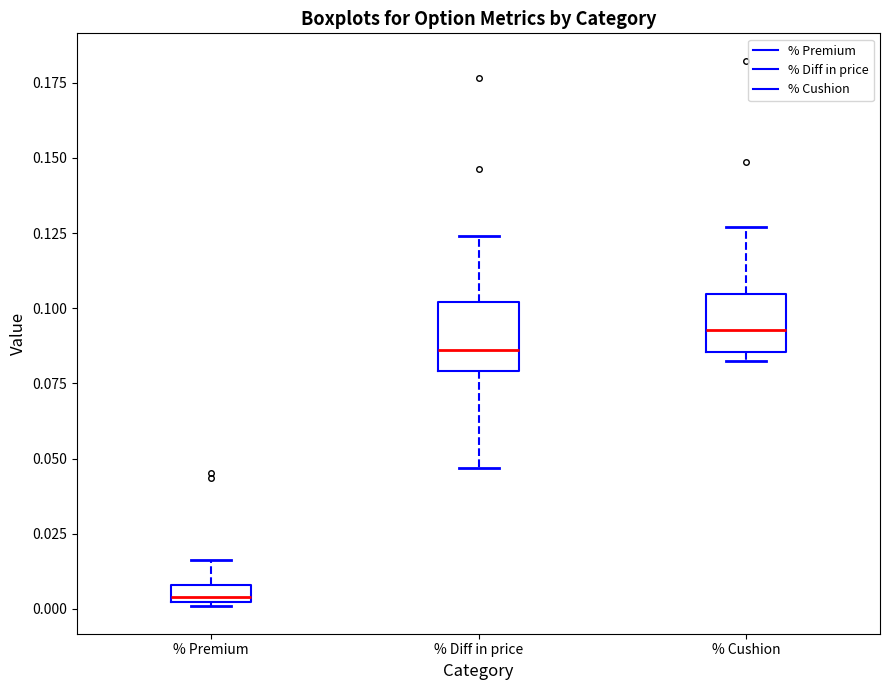

Which box's median line is the lowest?

% Premium